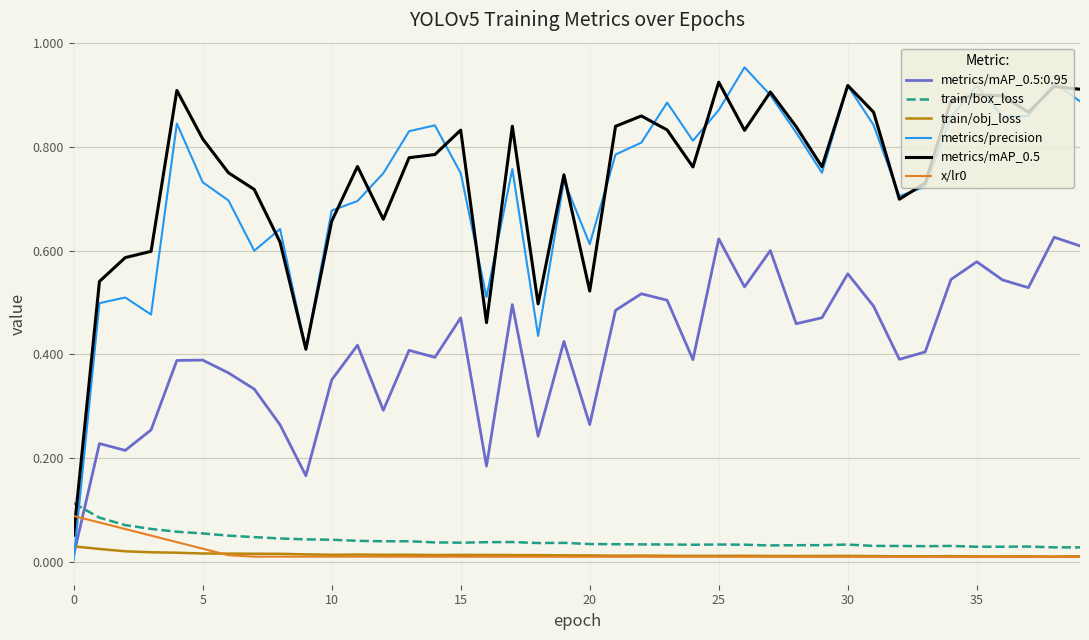

Which series ends up on top after the final intersection of train/box_loss and metrics/precision?

metrics/precision